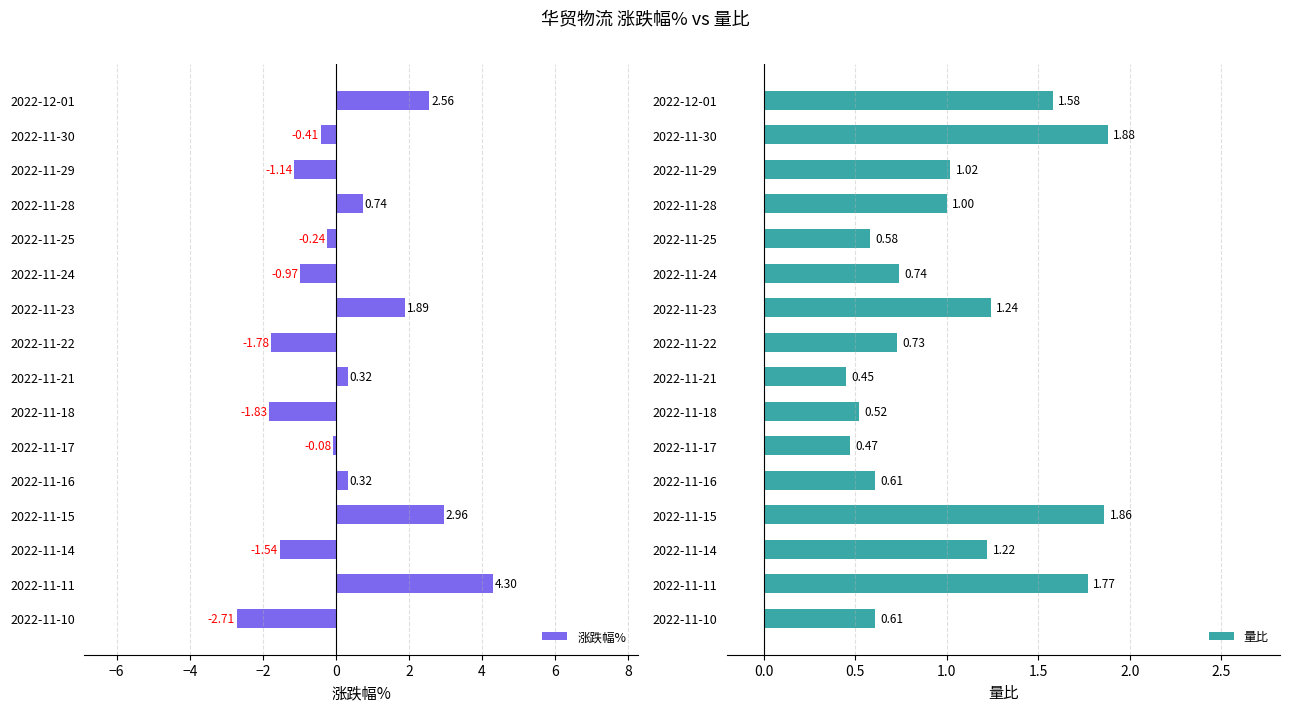

Reading left to right, list all the values displayed in this chart.

涨跌幅%: 2.6	-0.4	-1.1	0.7	-0.2	-1.0	1.9	-1.8	0.3	-1.8	-0.1	0.3	3.0	-1.5	4.3	-2.7
量比: 1.6	1.9	1.0	1.0	0.6	0.7	1.2	0.7	0.5	0.5	0.5	0.6	1.9	1.2	1.8	0.6